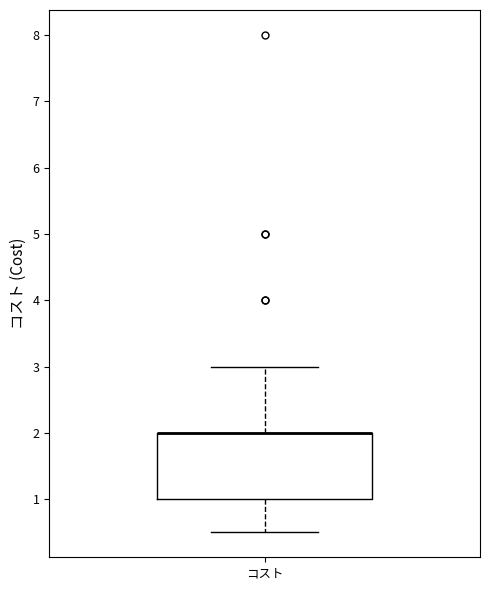

Where does the upper whisker of the box for コスト end on the y-axis? The values are not printed on the chart, so give them approximately, as read against the axis.

3.0